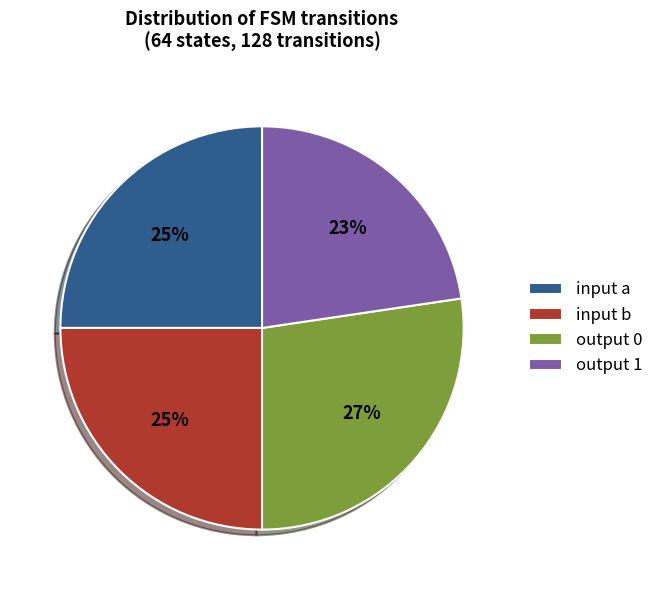

Do output 0 and input a together represent more than half of the pie?

Yes